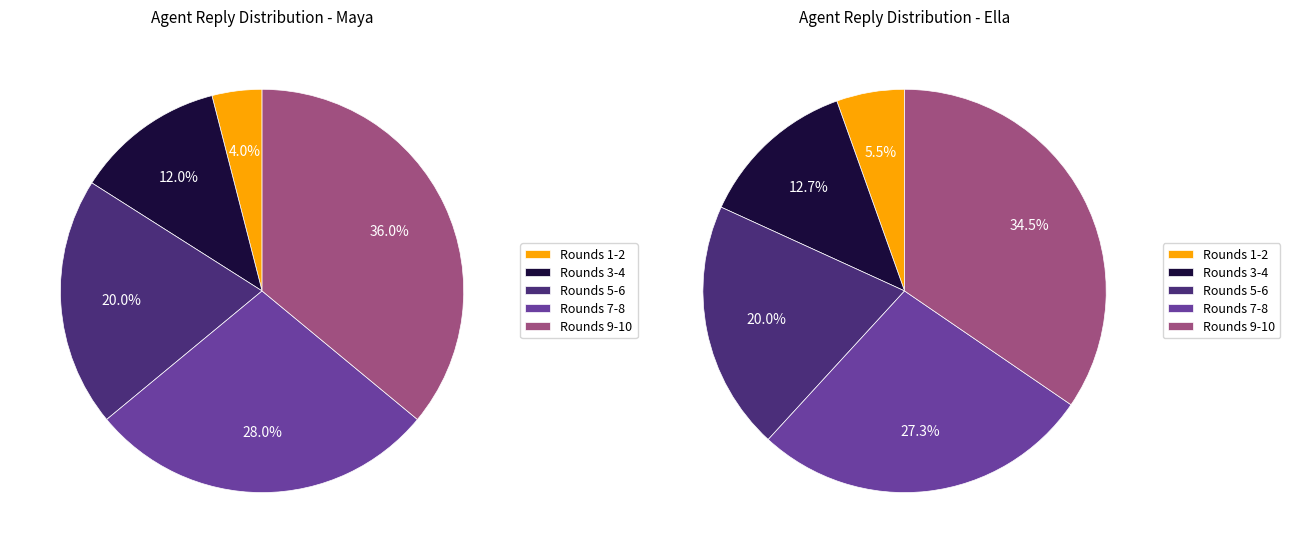

Is there any slice that represents more than half of the pie?

No